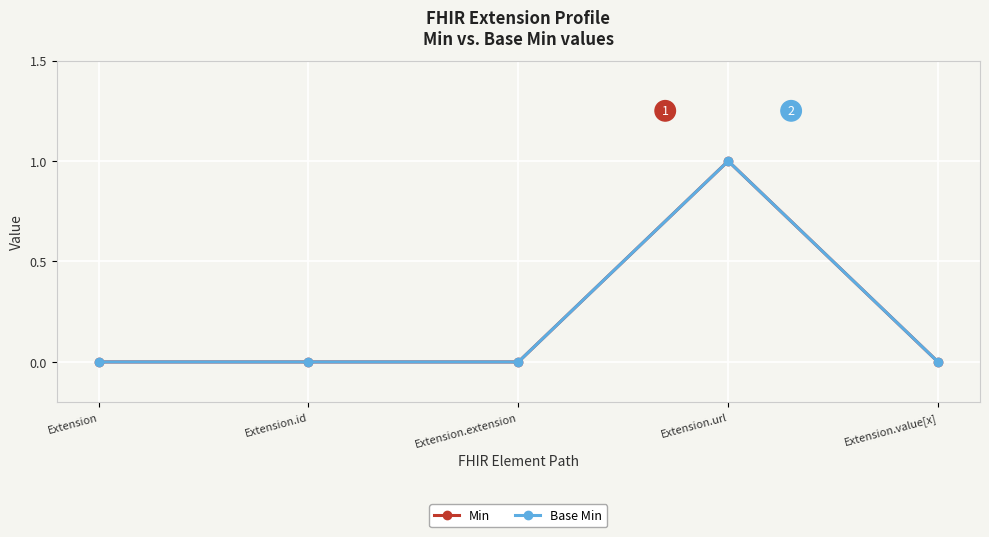

List the labels in order of Min value, smallest first.

Extension, Extension.id, Extension.extension, Extension.value[x], Extension.url